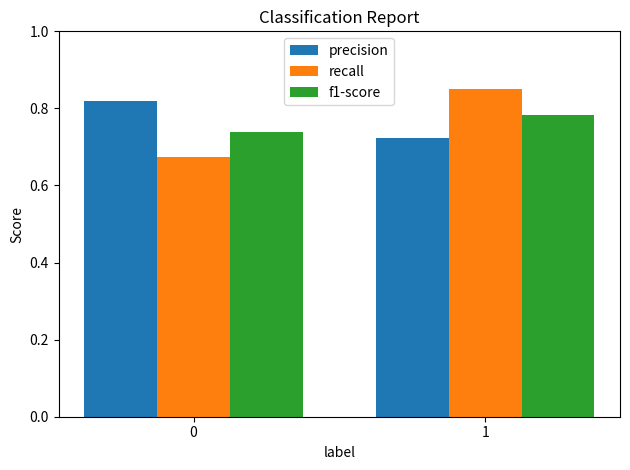

How many data points does each series have?

2